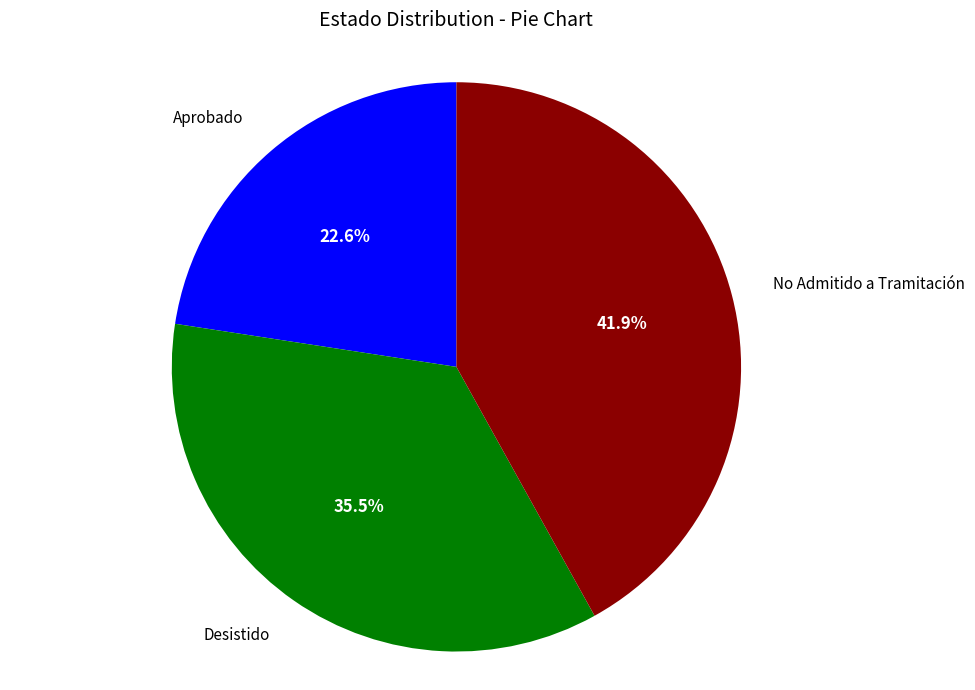

Is there a majority slice in this chart?

No